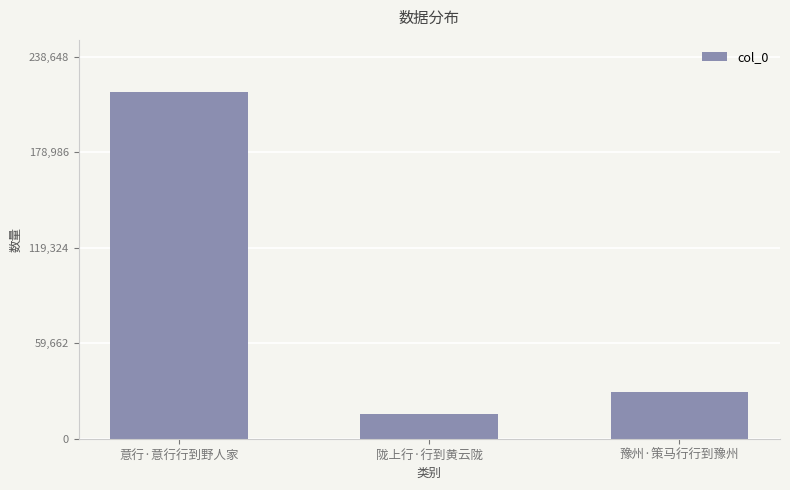

Does the chart contain stacked bars?

No